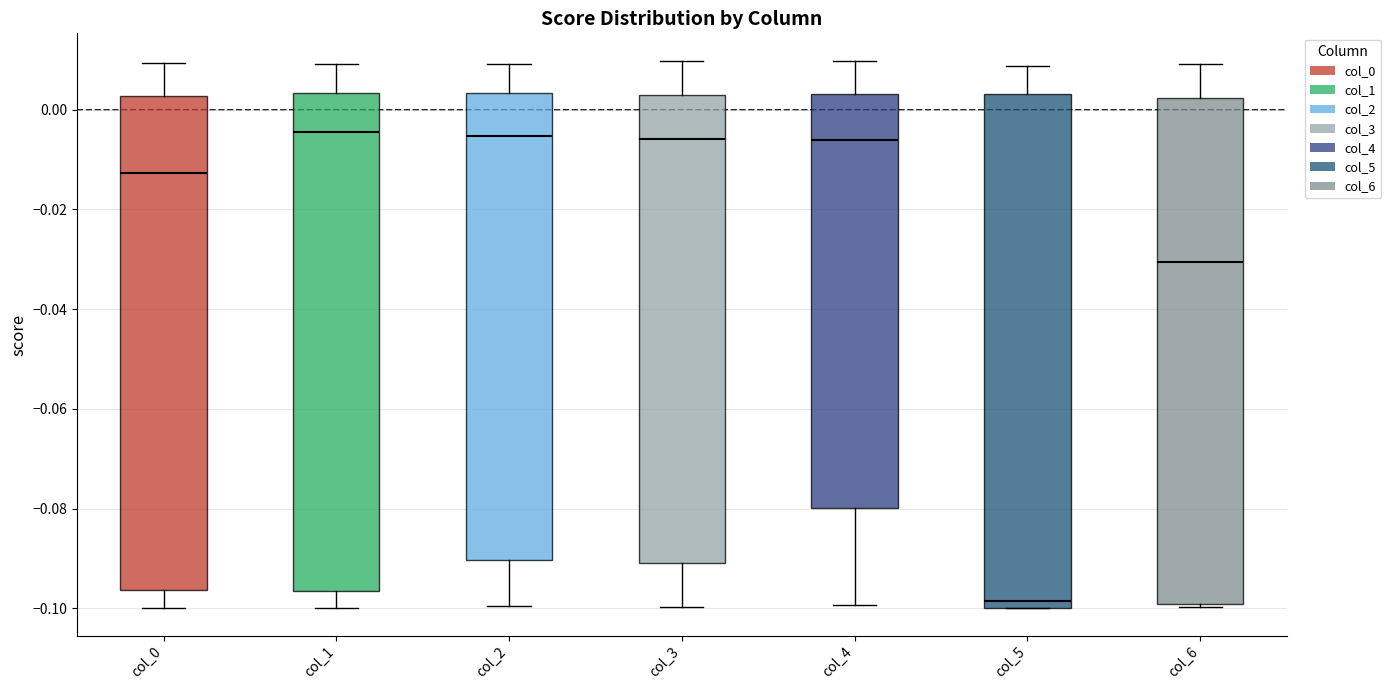

Where is the upper edge of the box for col_2 on the y-axis? The values are not printed on the chart, so give them approximately, as read against the axis.

0.004